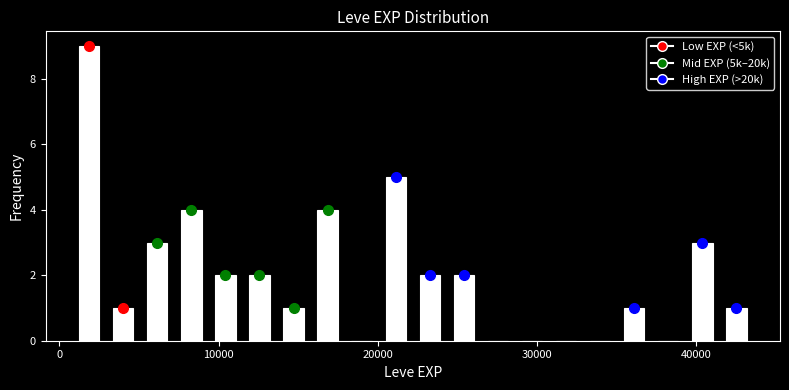

Around what value on the x-axis is the tallest bar? Give the approximate position of its centre, as read against the axis.

2000